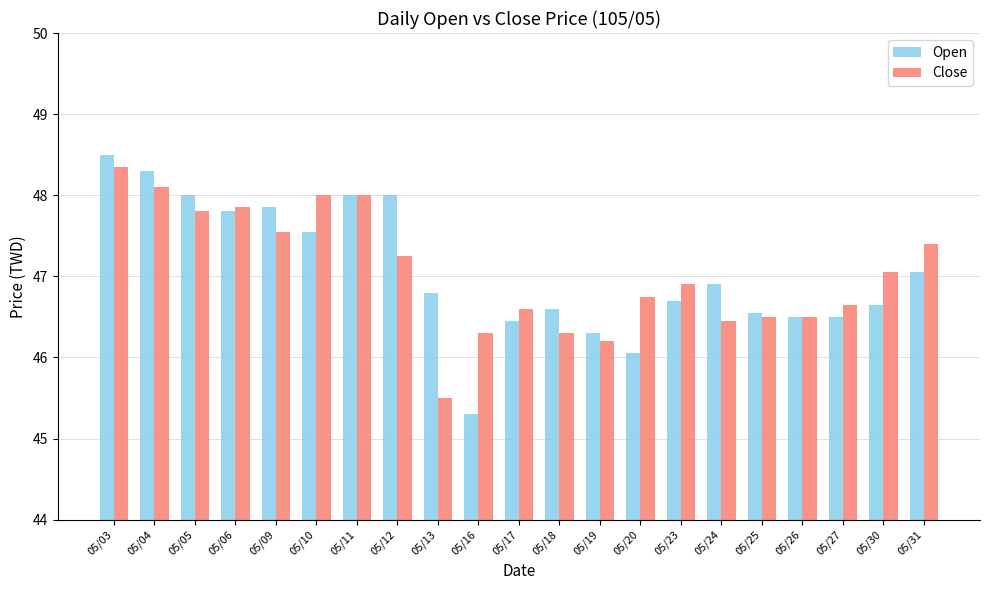

What is the difference between the maximum and minimum values in the Open series?

3.2